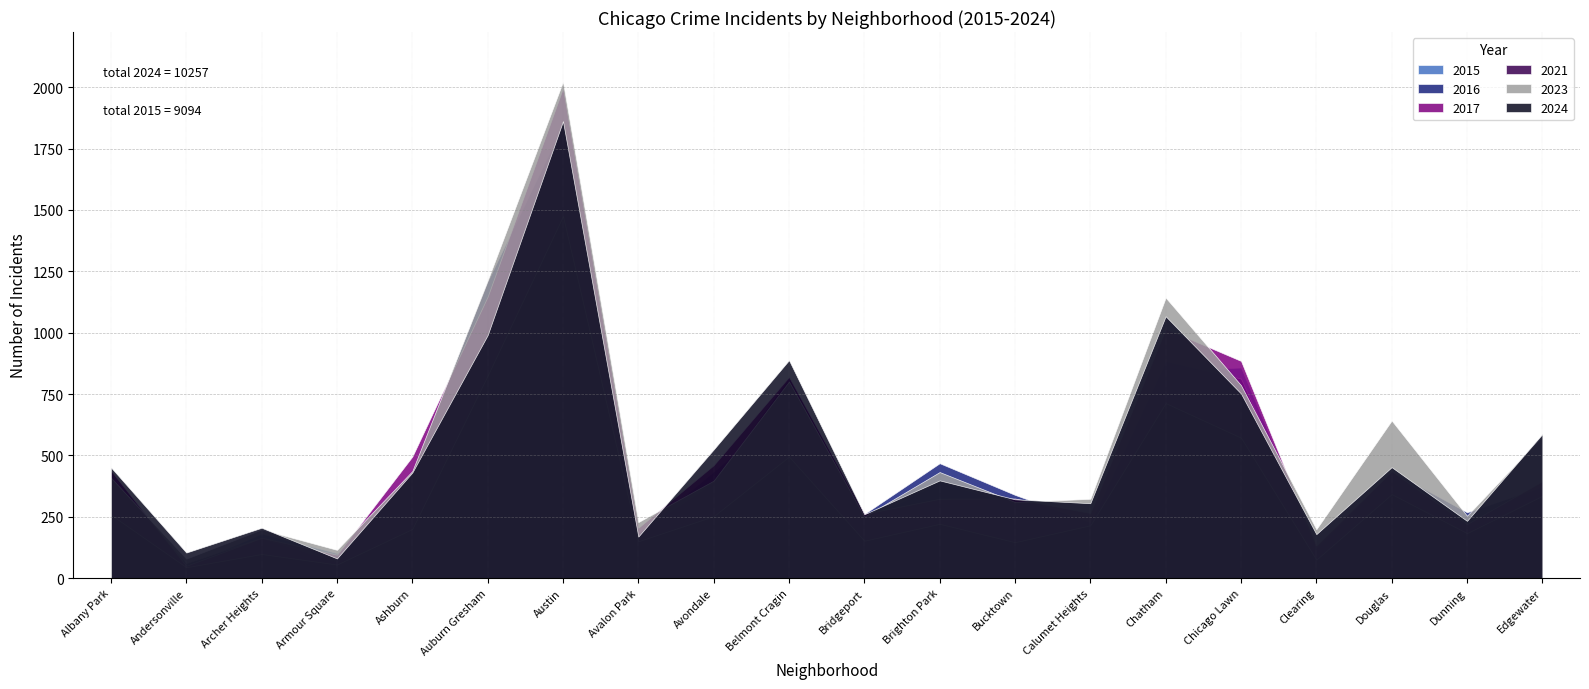

Rank the categories by 2021 value from highest to lowest.

Austin, Auburn Gresham, Chatham, Chicago Lawn, Belmont Cragin, Douglas, Edgewater, Albany Park, Avondale, Brighton Park, Calumet Heights, Ashburn, Dunning, Bridgeport, Avalon Park, Bucktown, Archer Heights, Clearing, Armour Square, Andersonville